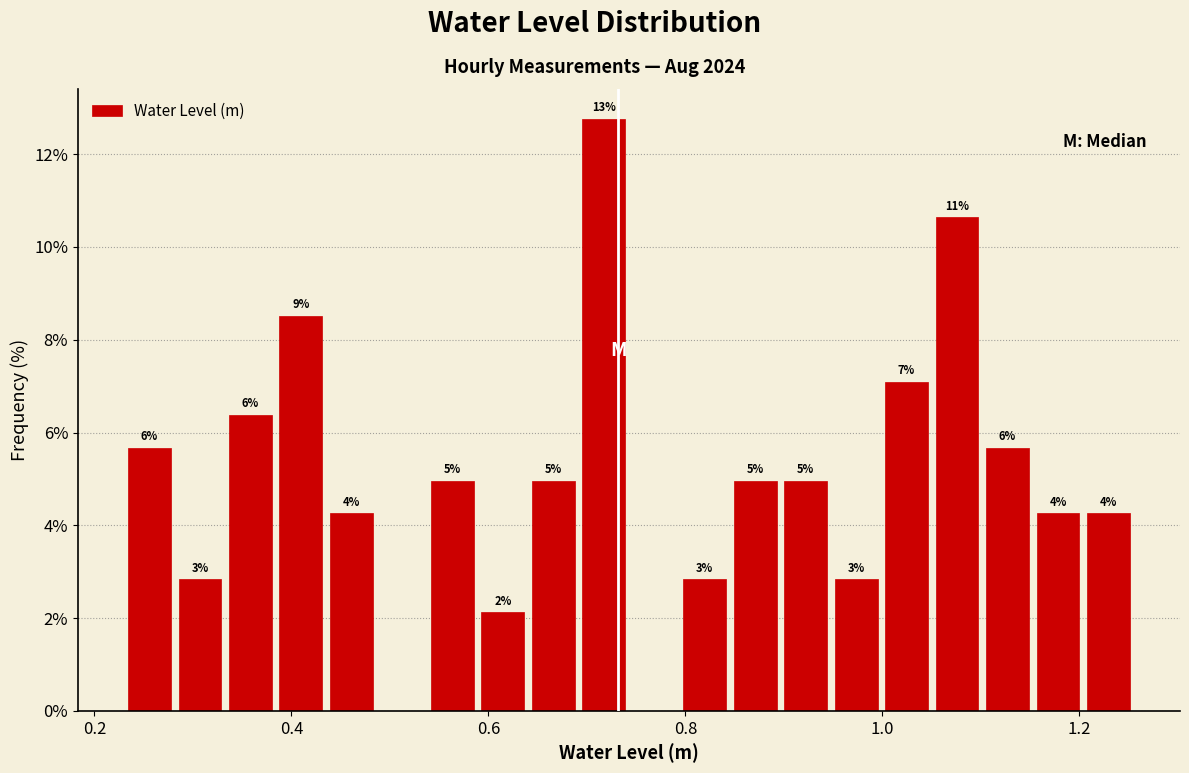

Read against the x-axis, roughly where is the centre of the tallest bar?

0.72